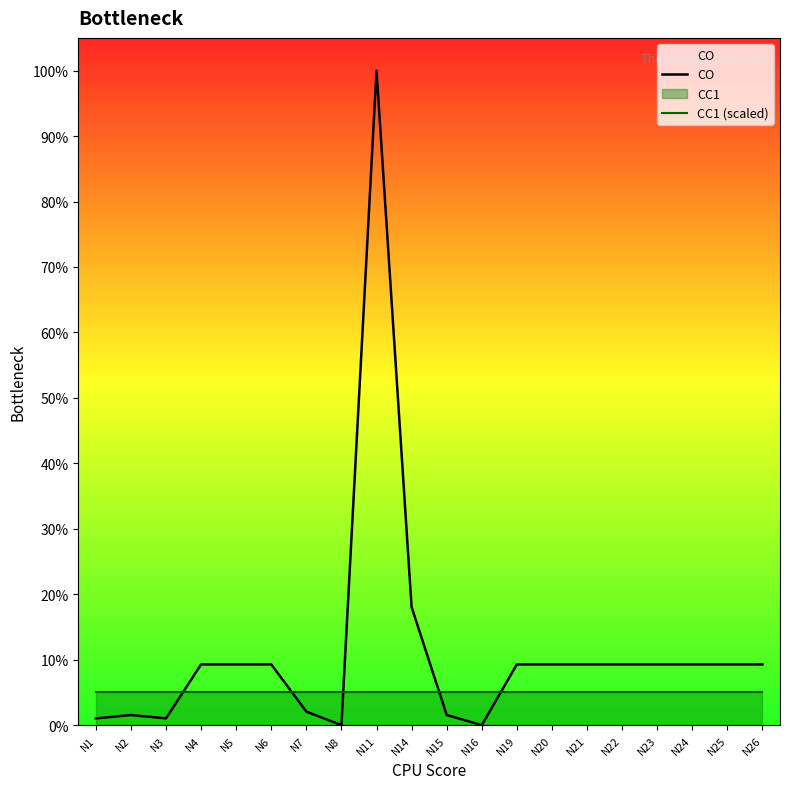

Which series has the largest total across all categories?

CO